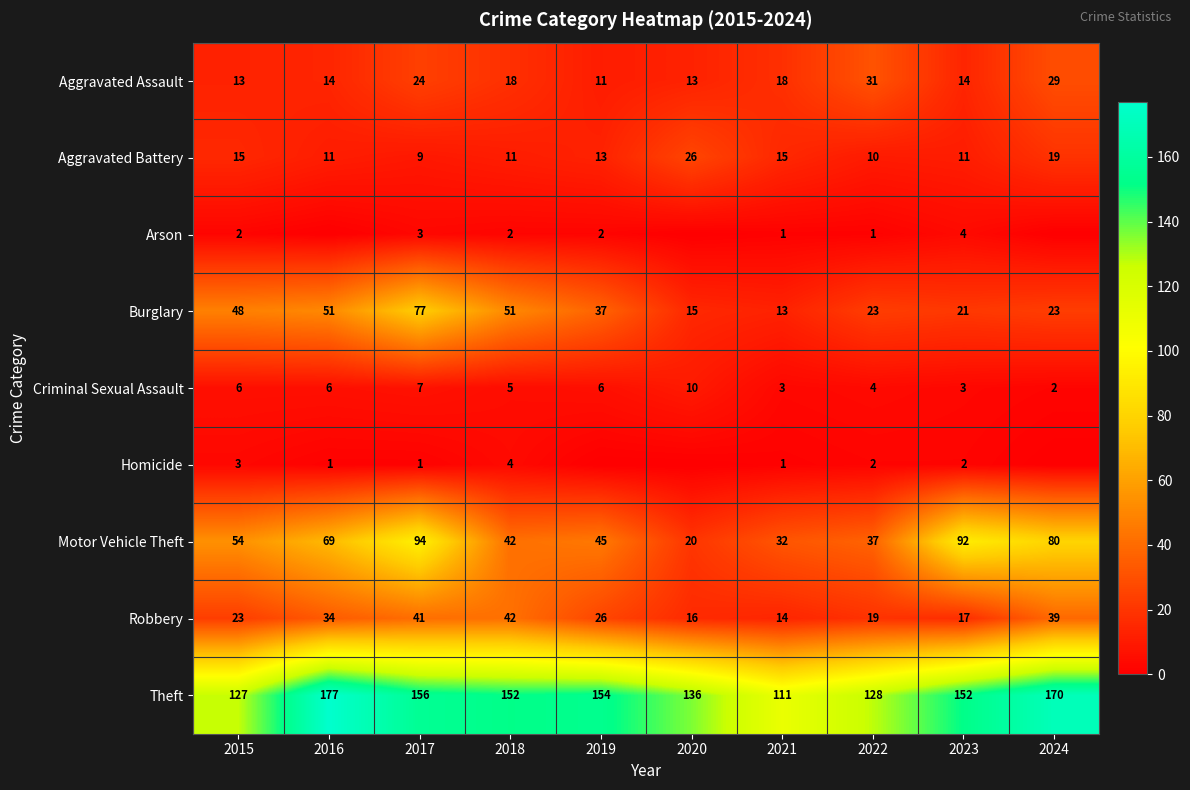

Rank the series at 2022 from lowest to highest value.

Arson, Homicide, Criminal Sexual Assault, Aggravated Battery, Robbery, Burglary, Aggravated Assault, Motor Vehicle Theft, Theft